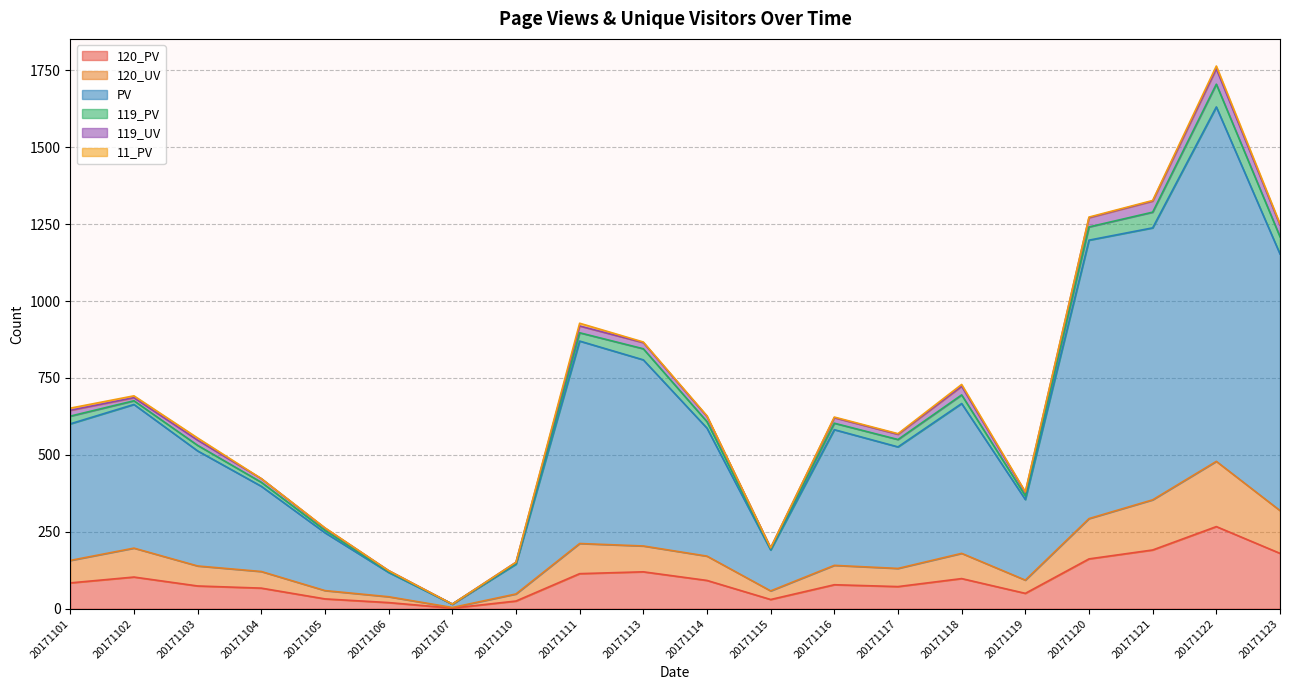

Does the chart have visible grid lines?

Yes